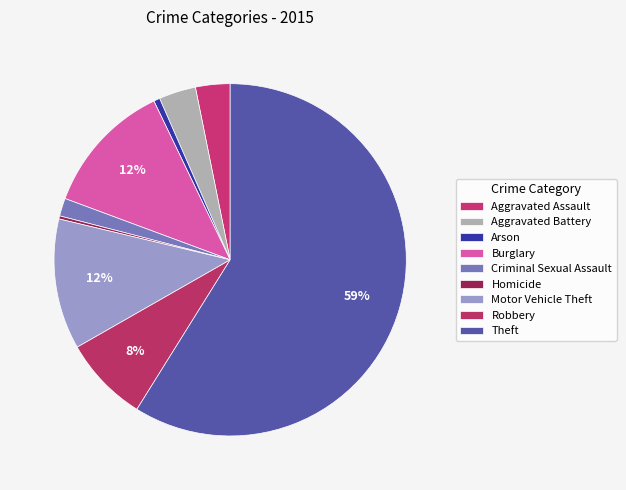

Count the number of slices in the pie.

9